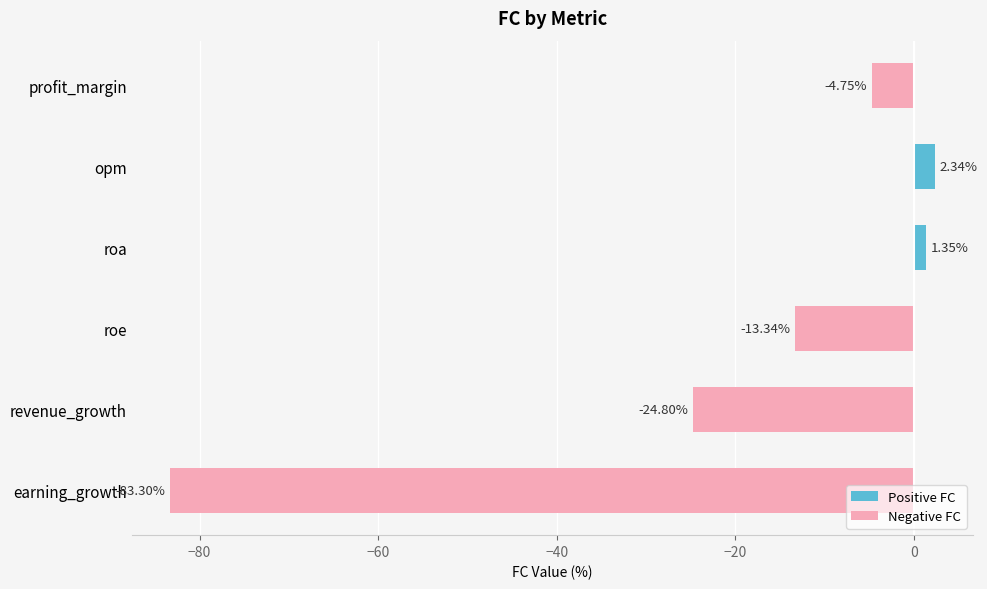

Rank the categories by value from lowest to highest.

earning_growth, revenue_growth, roe, profit_margin, roa, opm